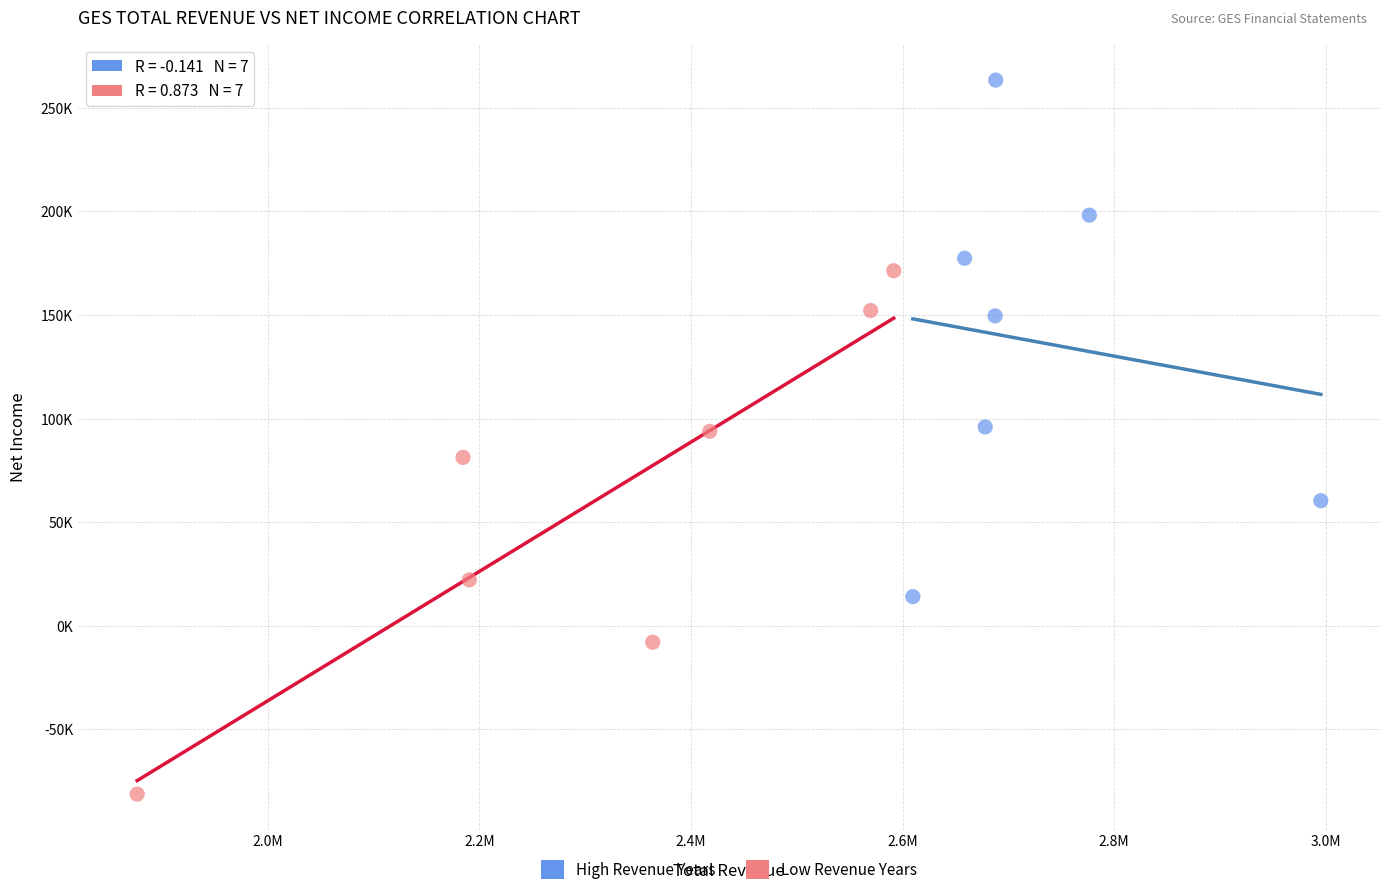

Which series has the widest spread of Y values?

Low Revenue Years